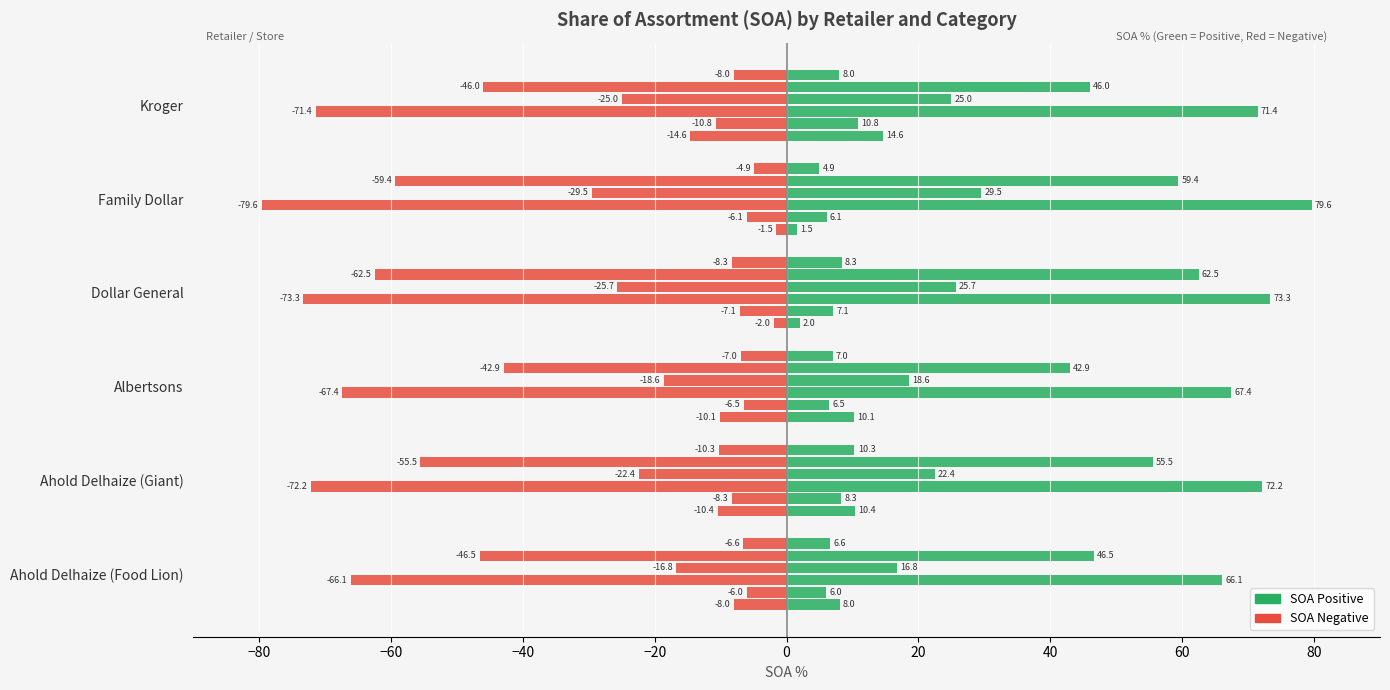

What position from the right is Kroger?

1